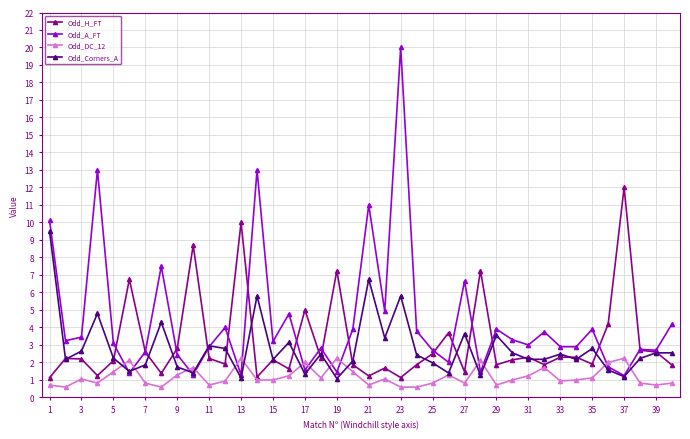

True or false: Odd_A_FT has more than 0 interior local peaks.

True